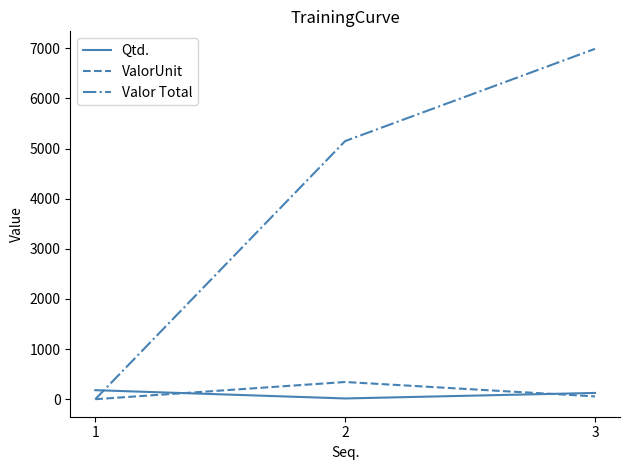

At which label does ValorUnit first exceed 55?

2